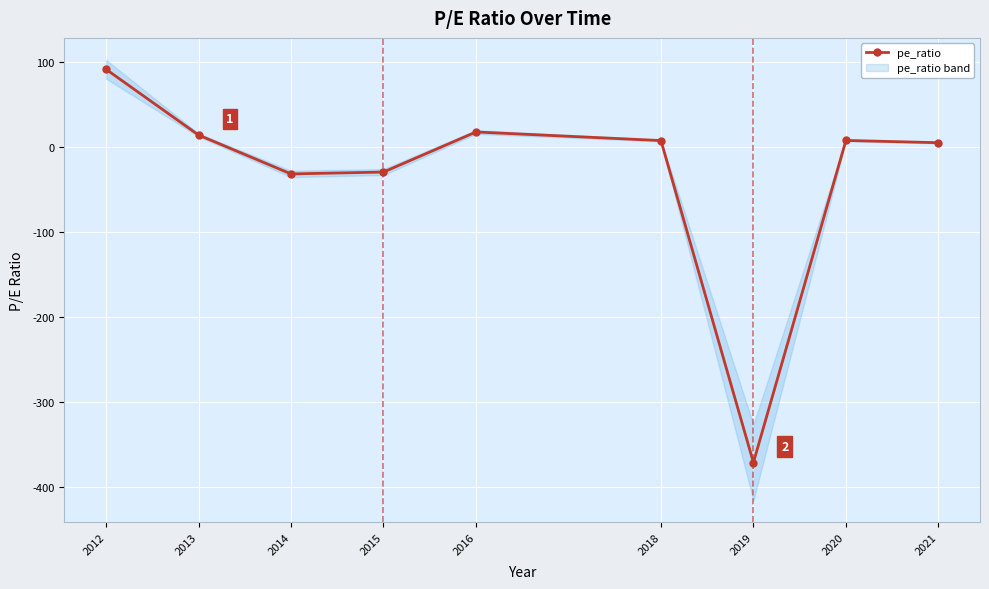

What is the maximum value shown in the chart?

92.0